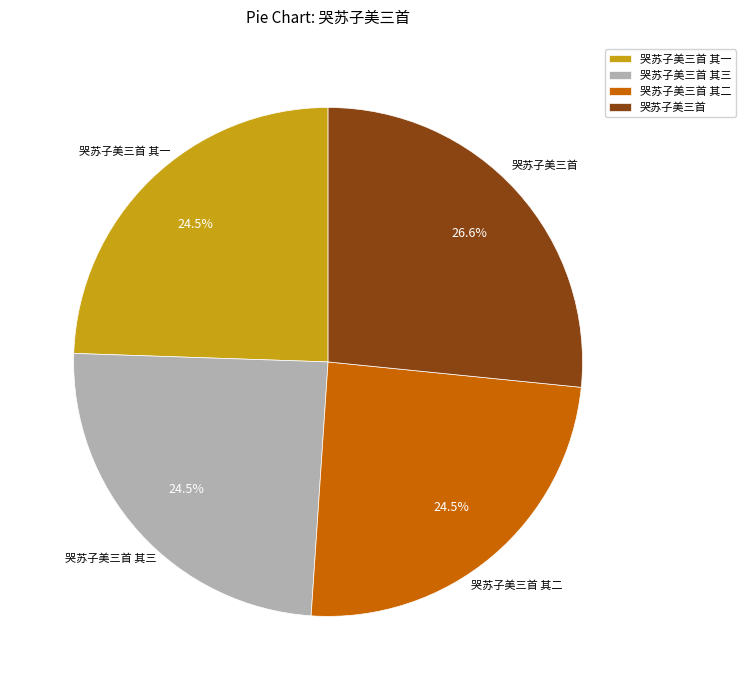

Is there a majority slice in this chart?

No